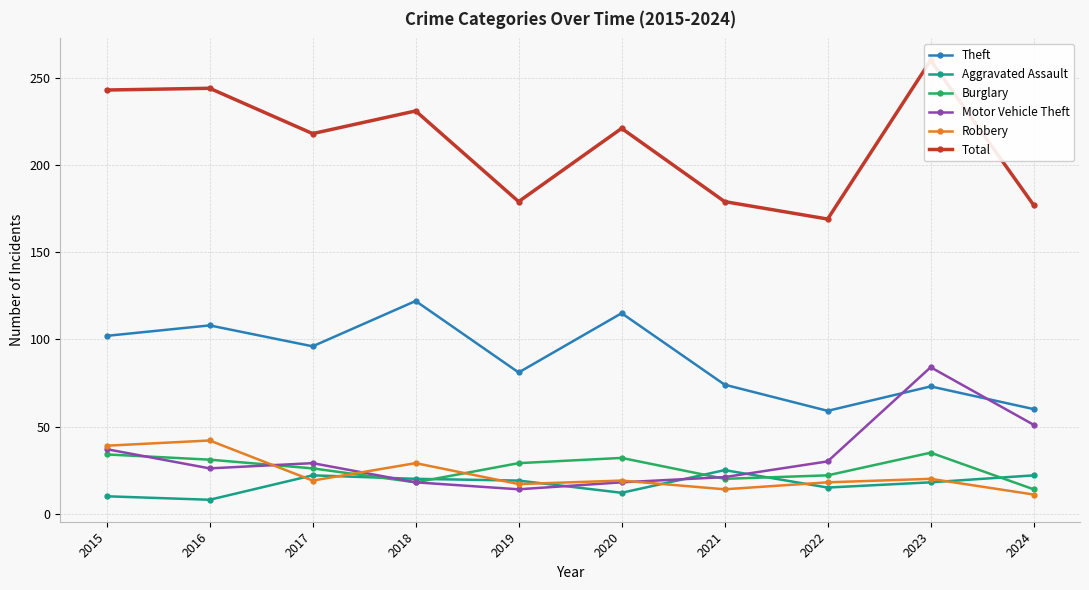

List the labels in order of Total value, smallest first.

2022, 2024, 2019, 2021, 2017, 2020, 2018, 2015, 2016, 2023